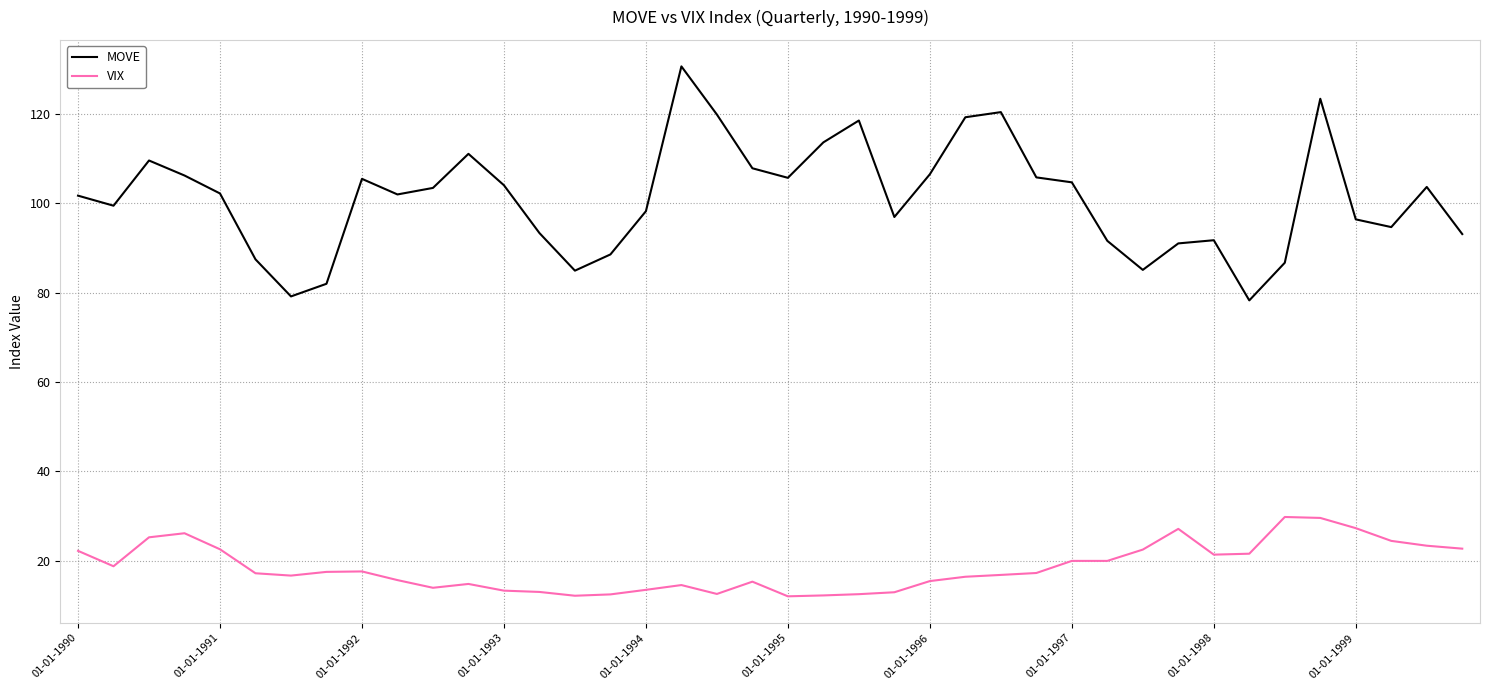

True or false: VIX and MOVE intersect in this chart.

False